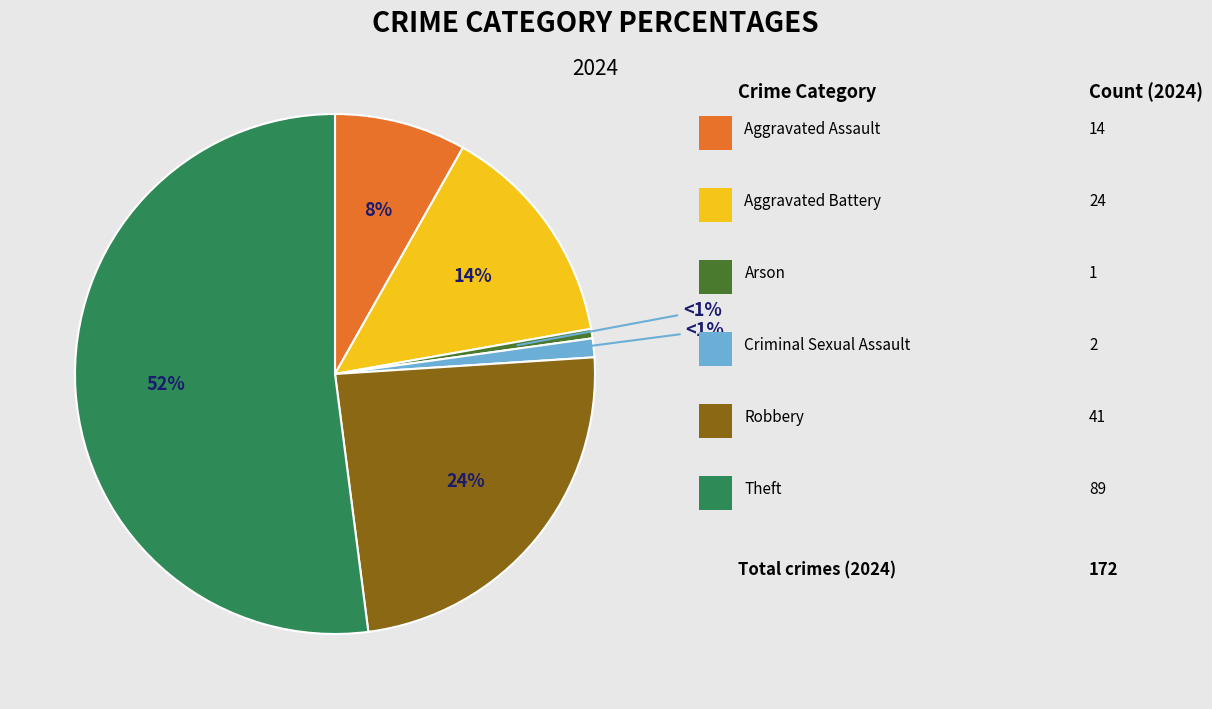

To the nearest percent, what is the difference between the largest and smallest slice percentages?

51%